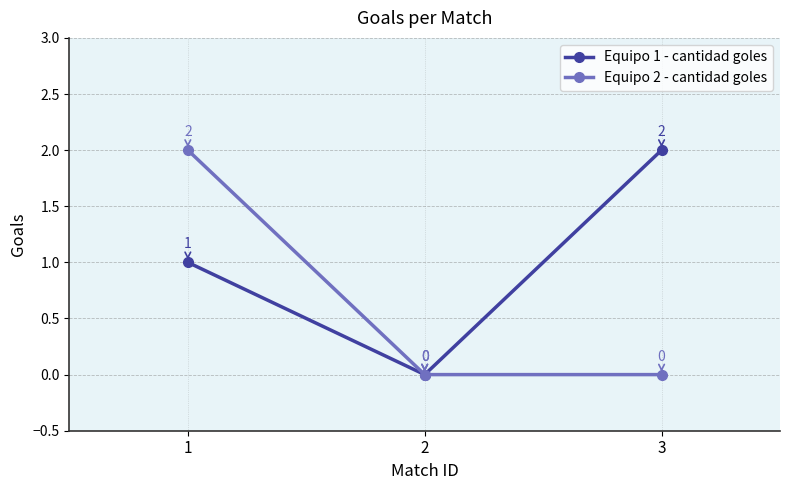

At which label does Equipo 2 - cantidad goles reach its peak?

1